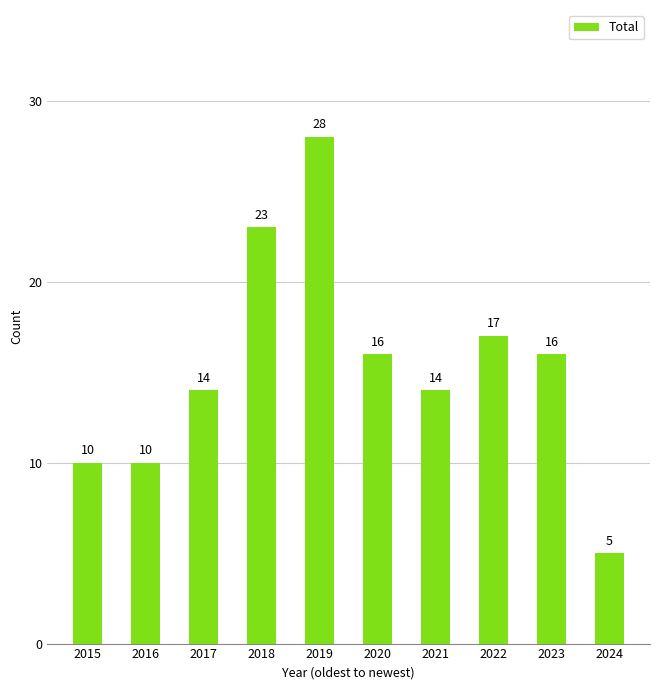

What is the ratio of the value at 2016 to the value at 2019?

0.4